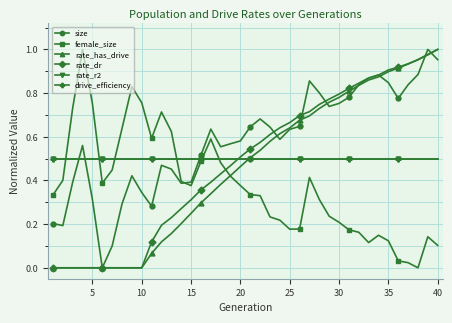

Which series has the largest range (max minus min)?

size